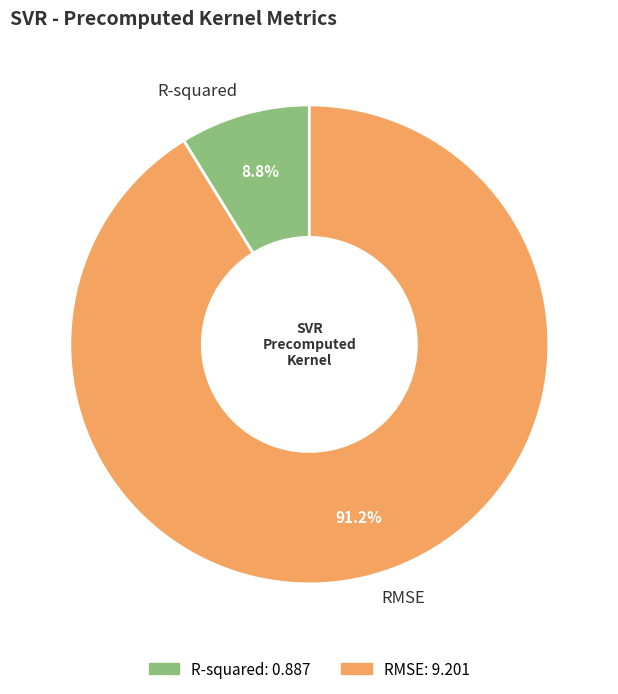

The R-squared slice represents 9% of the pie. True or false?

True